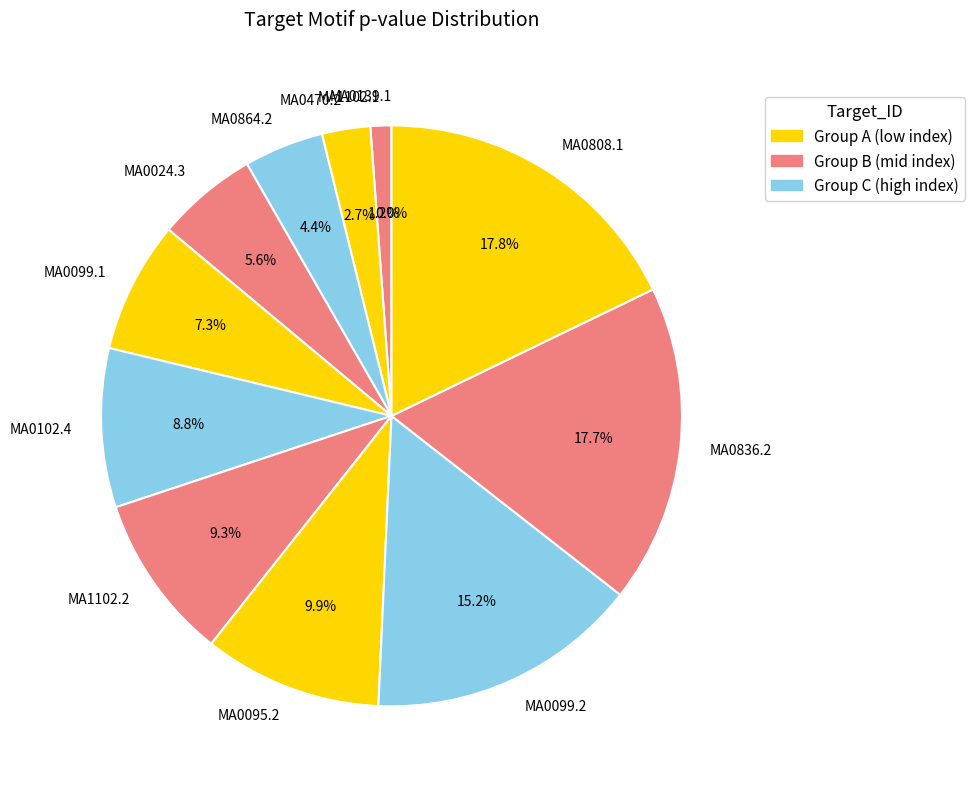

Is MA0099.2 the majority of the pie?

No